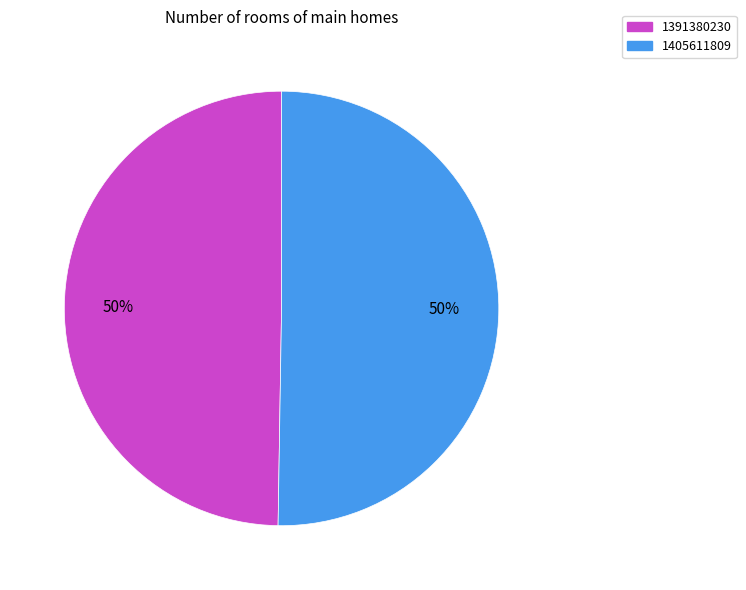

Count the number of slices in the pie.

2